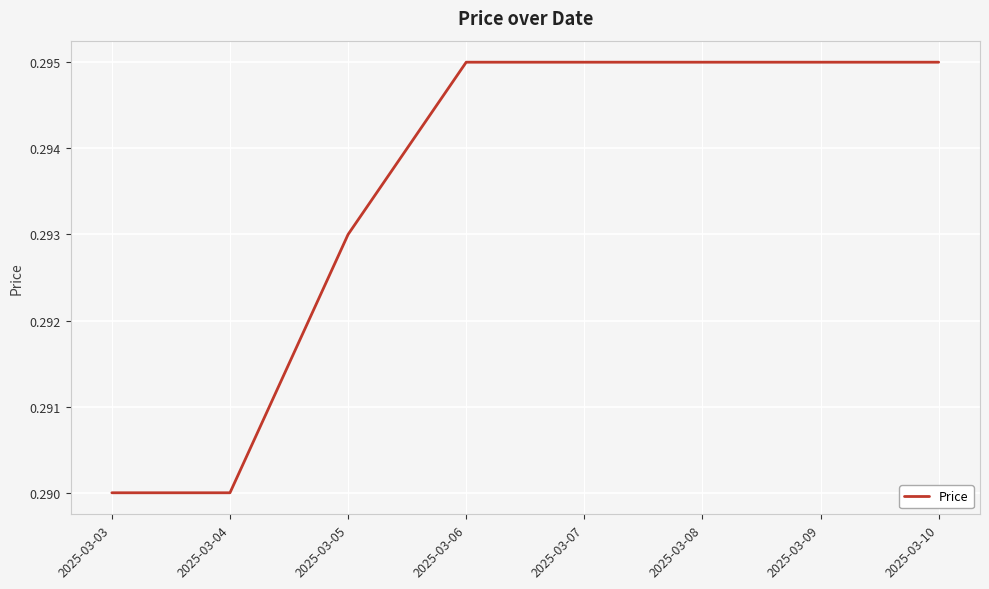

Count the values in the range 0 to 1.

8